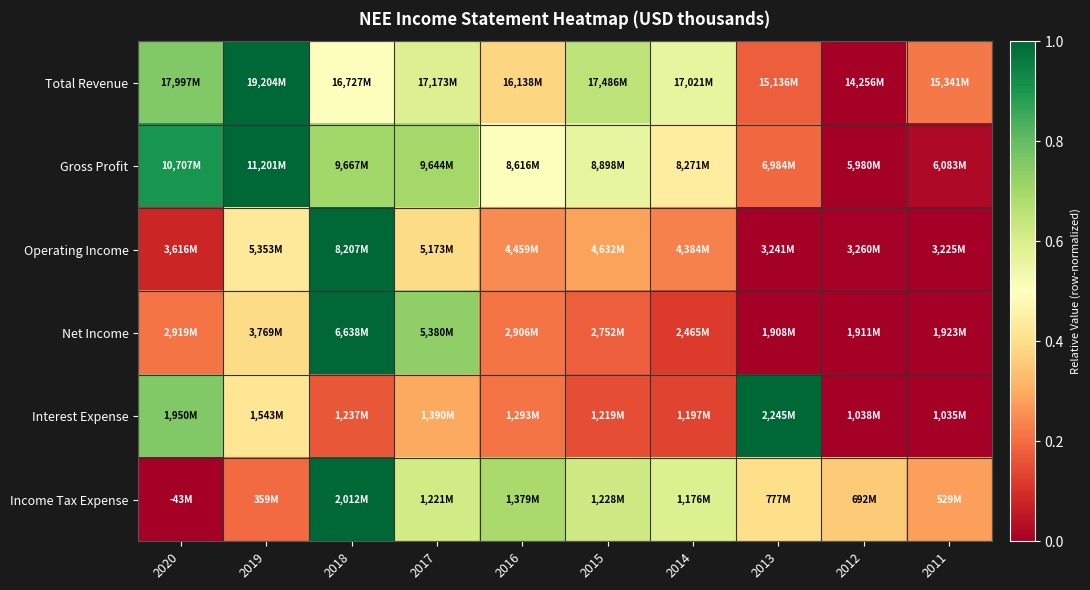

Between 2014 and 2016, which is larger?

2014